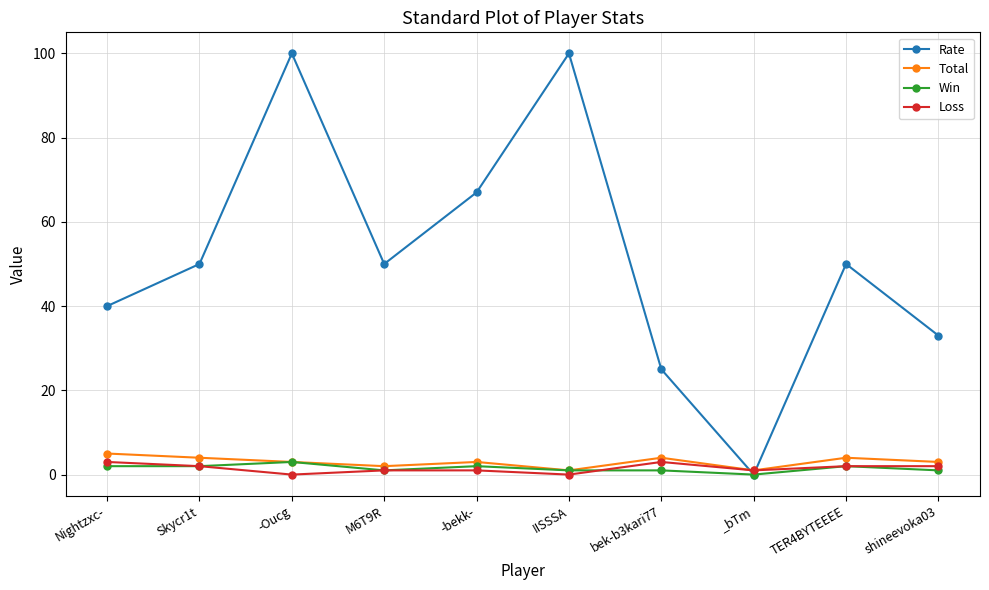

What is the label of the 4th point from the left?

M6T9R